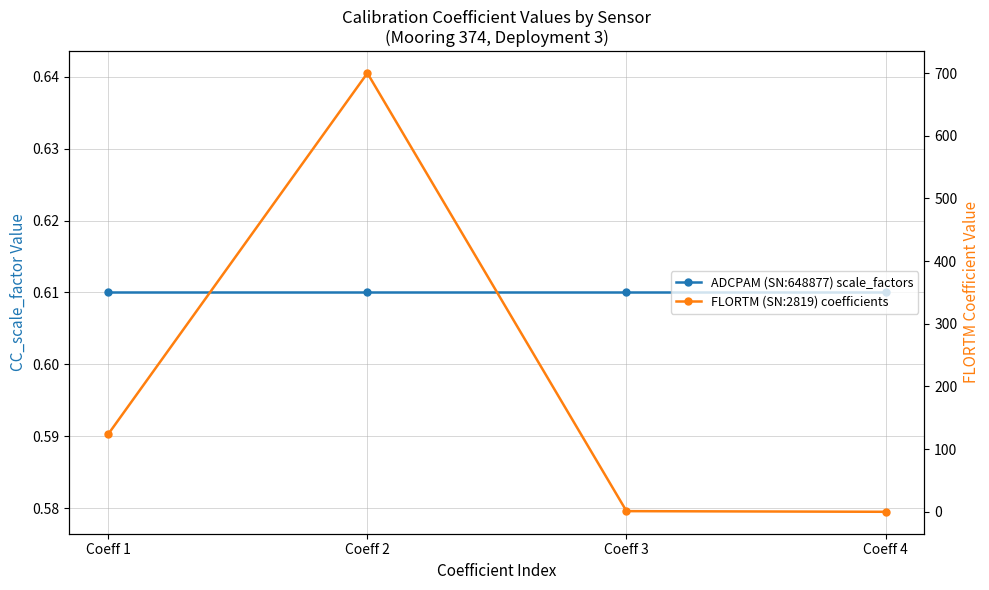

Does the chart have visible grid lines?

Yes